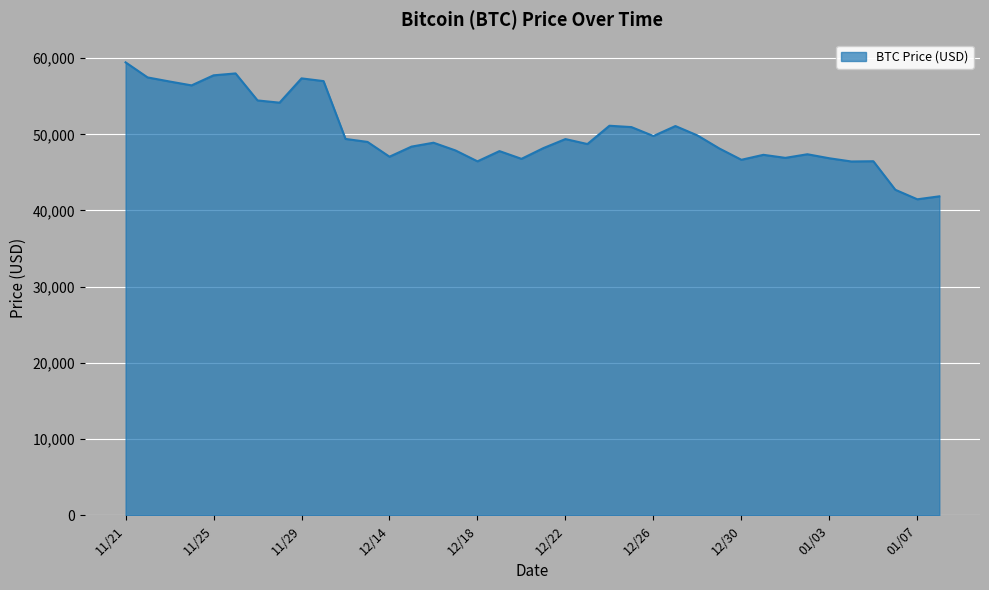

What is the maximum value shown in the chart?

59441